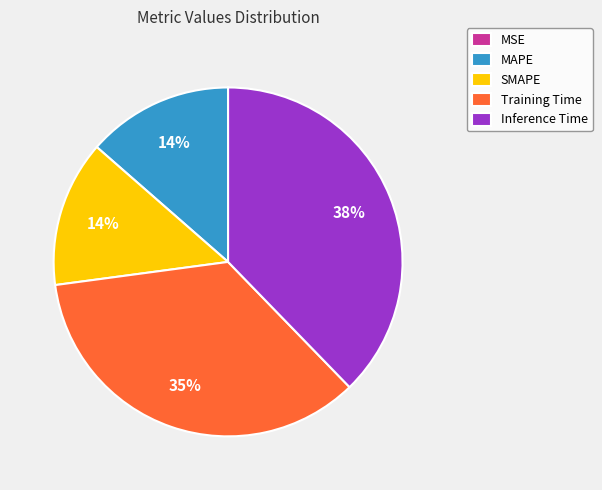

Which slice is the largest?

Inference Time